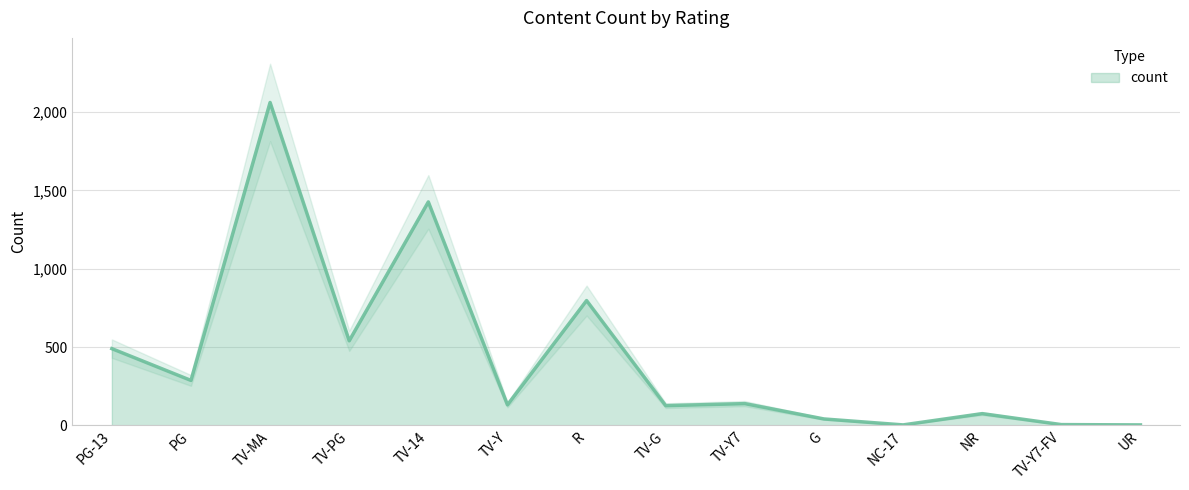

Reading left to right, list all the values displayed in this chart.

490	287	2062	540	1427	131	797	126	139	41	3	75	5	3